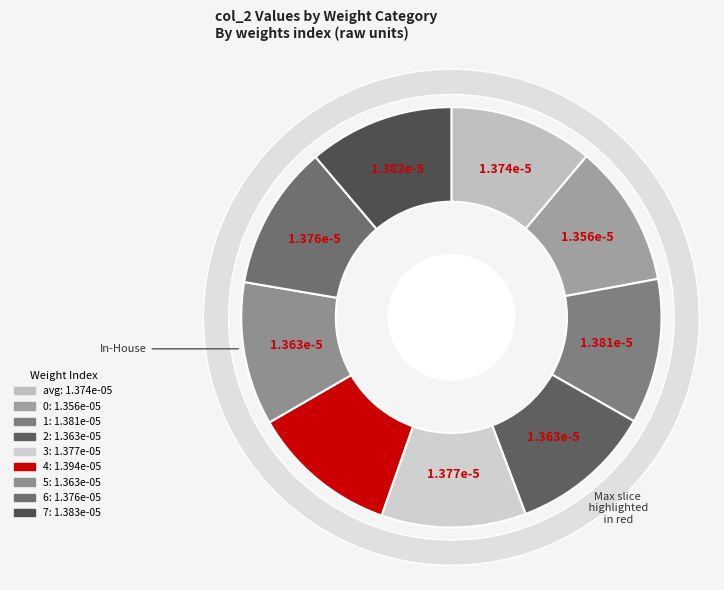

Rank the categories by value from lowest to highest.

0, 2, 5, avg, 6, 3, 1, 7, 4